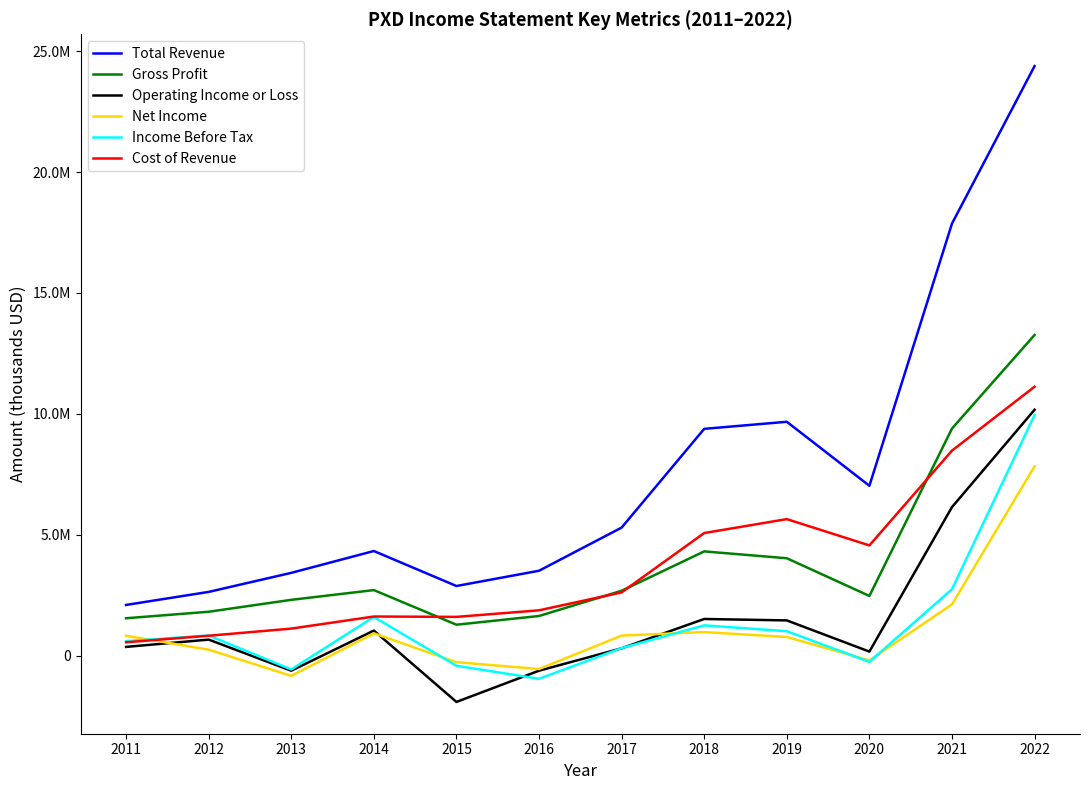

In Total Revenue, how many points are higher than both neighbors (excluding endpoints)?

2